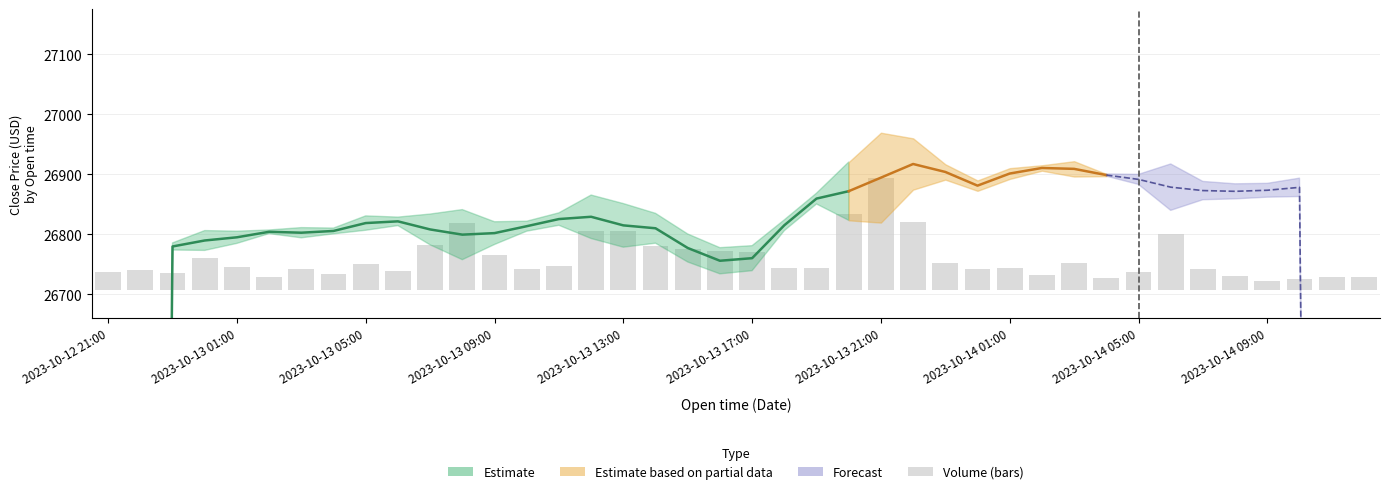

What position from the right is 14?

26